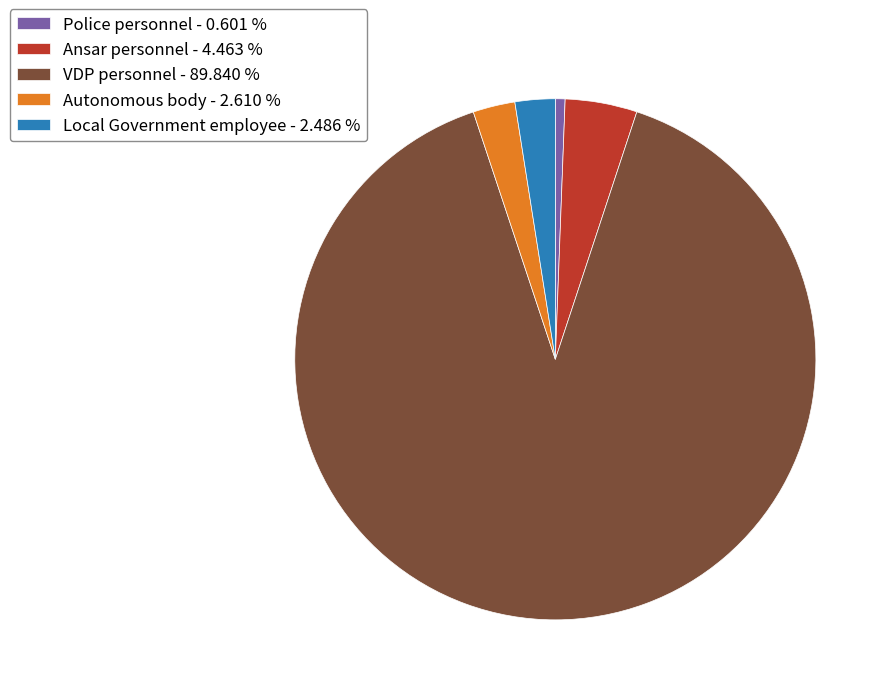

Do Ansar personnel - 4.463 % and Local Government employee - 2.486 % together represent more than half of the pie?

No